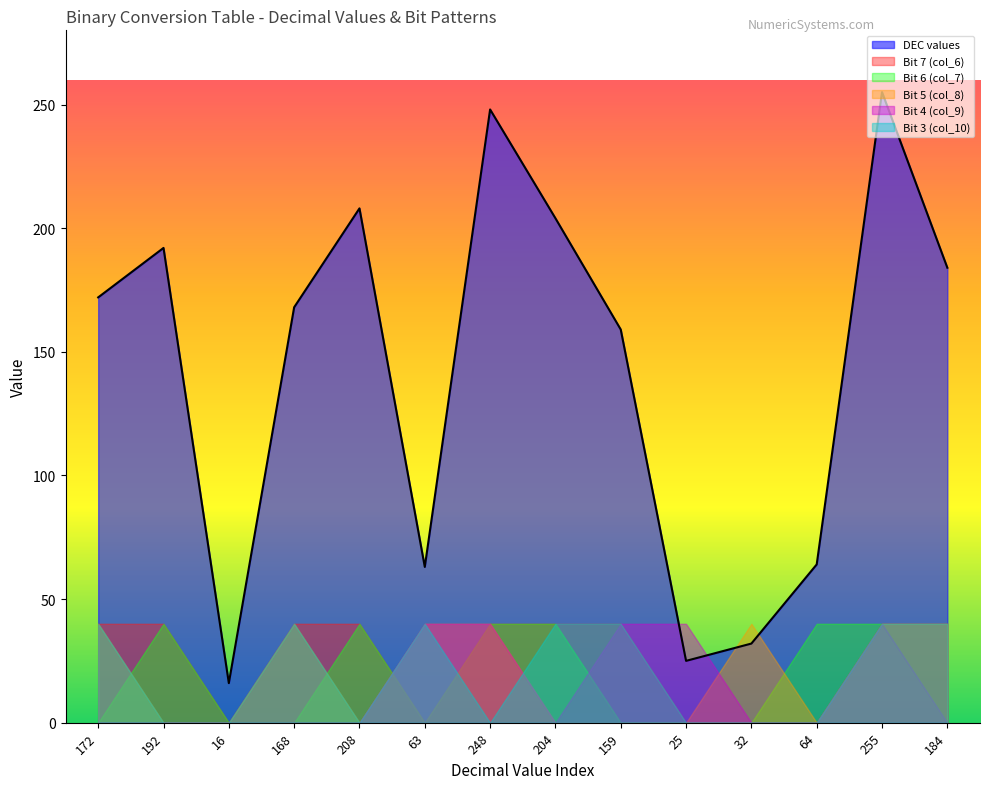

Is the value of Bit 5 (col_8) at 192 greater than the value of Bit 3 (col_10) at 64?

No